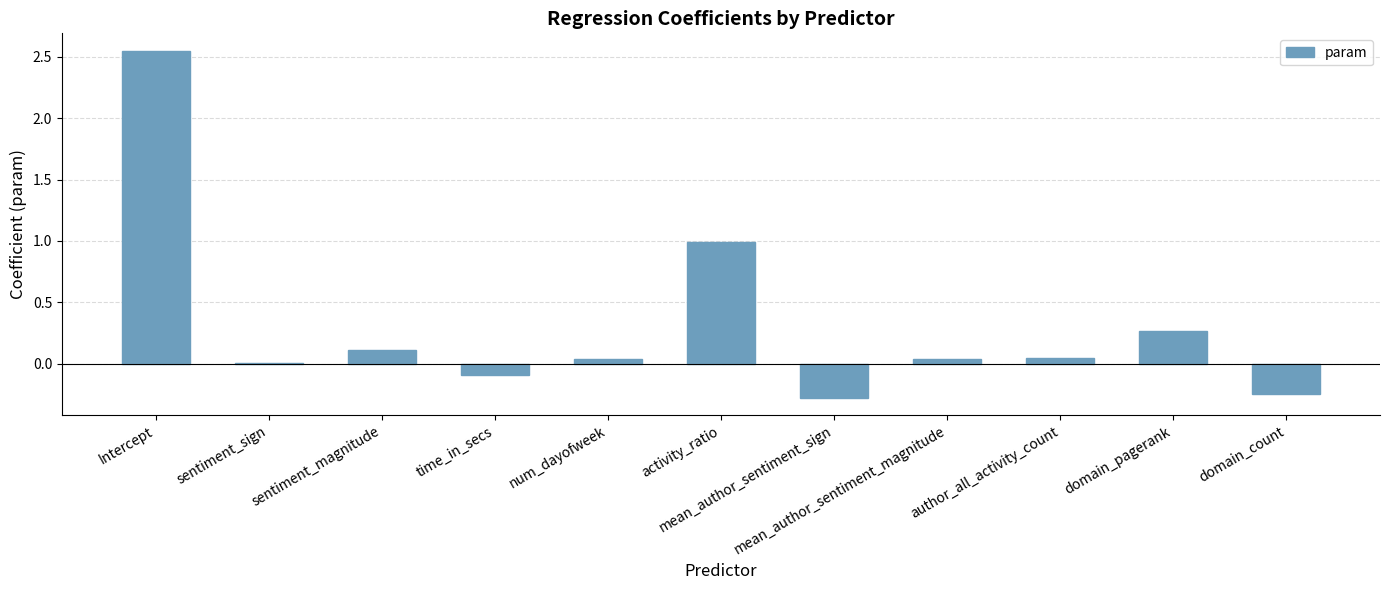

What is the sum of all values?

3.4